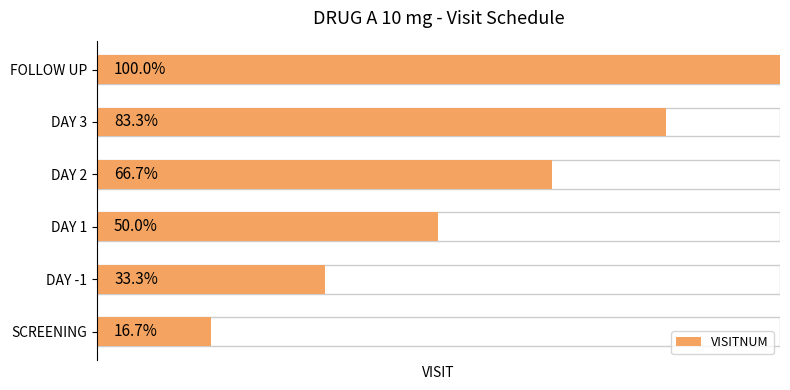

The chart shows a value of 3 at 4. True or false?

False